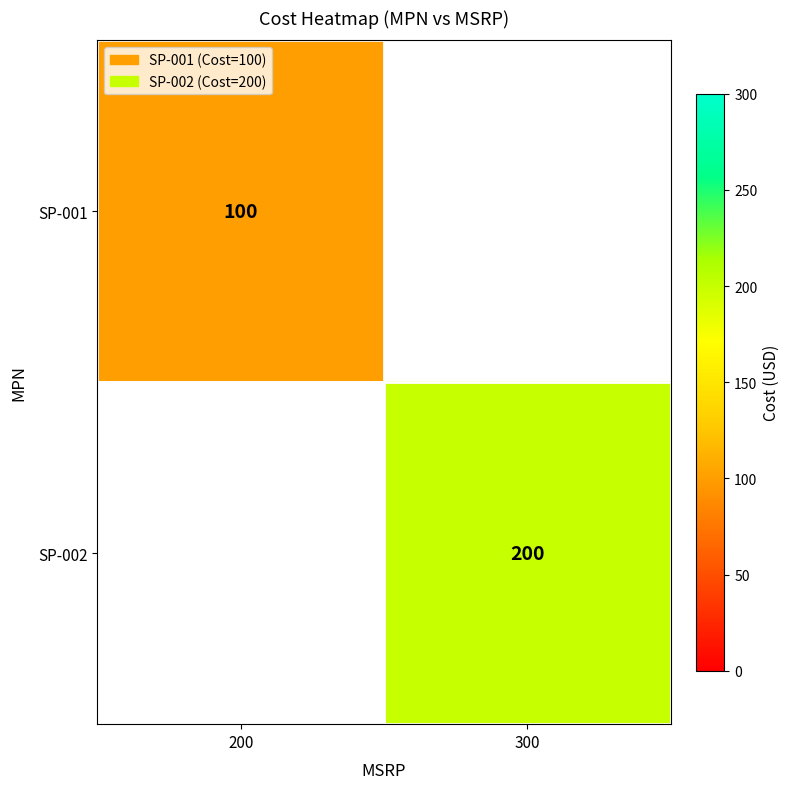

True or false: SP-001 has a value of 100 at 200.

True